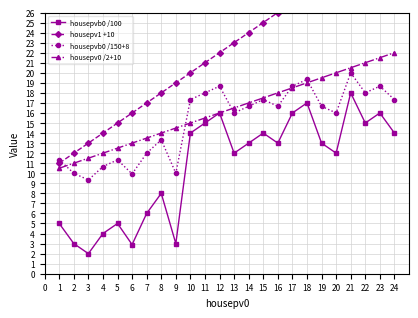

What is the smallest value displayed?

2.0